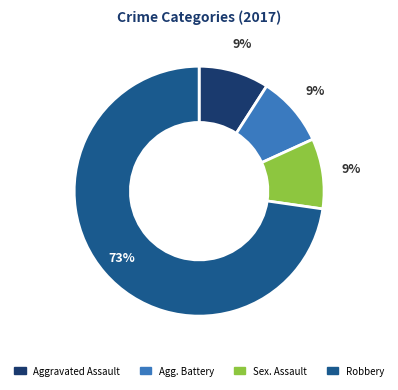

Is there a majority slice in this chart?

Yes